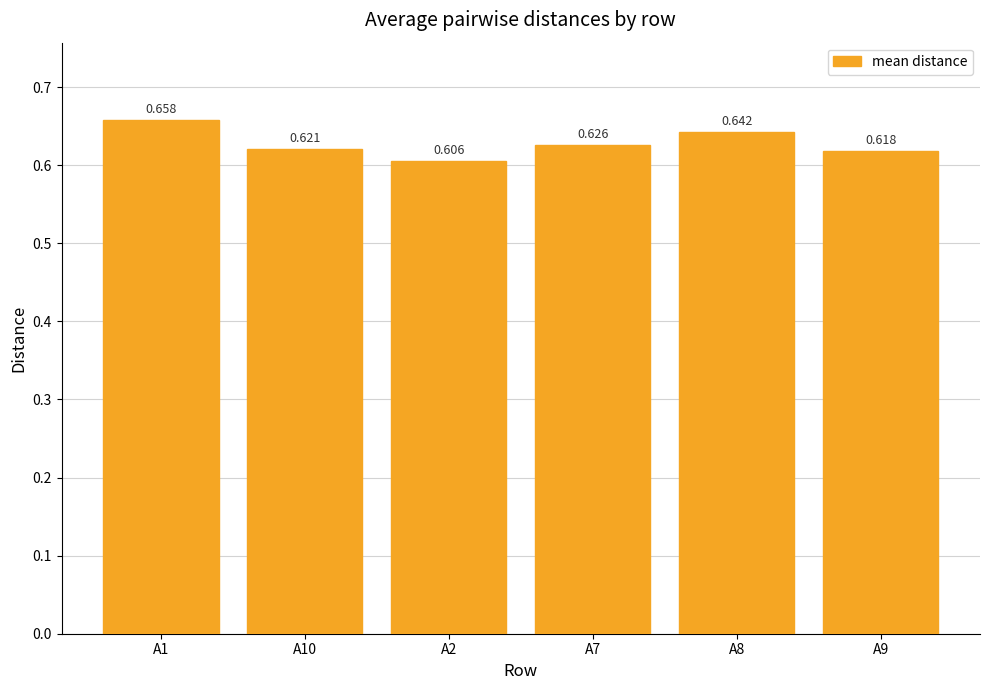

List the labels in order of value, largest first.

A1, A8, A7, A10, A9, A2